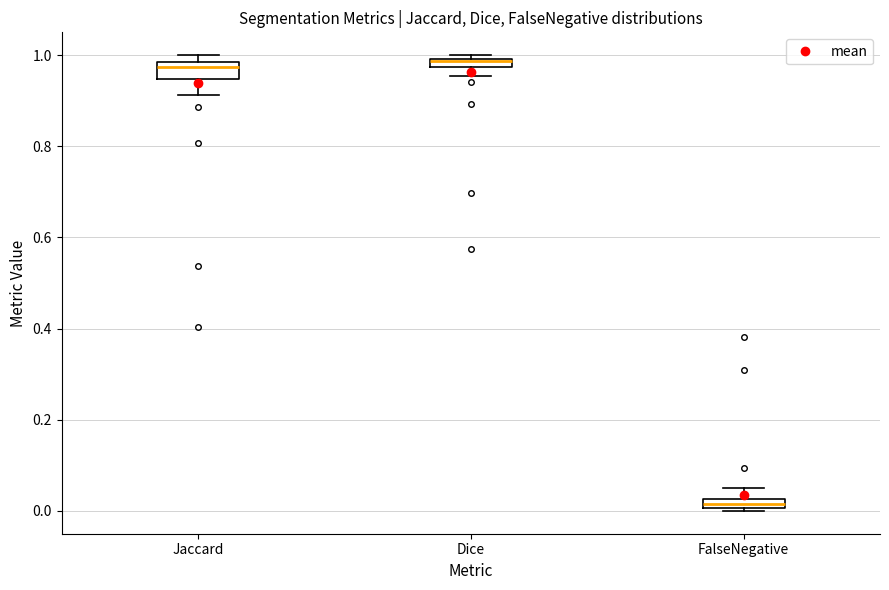

Which box has the lowest median line?

FalseNegative